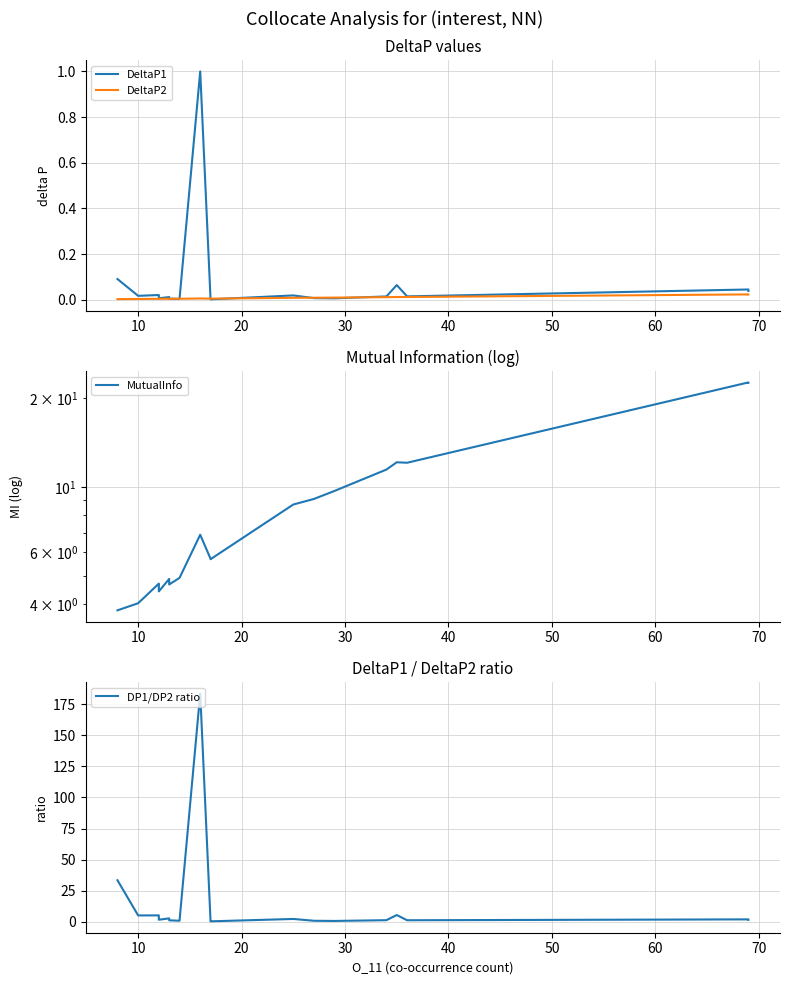

Count the number of data series in this chart.

4